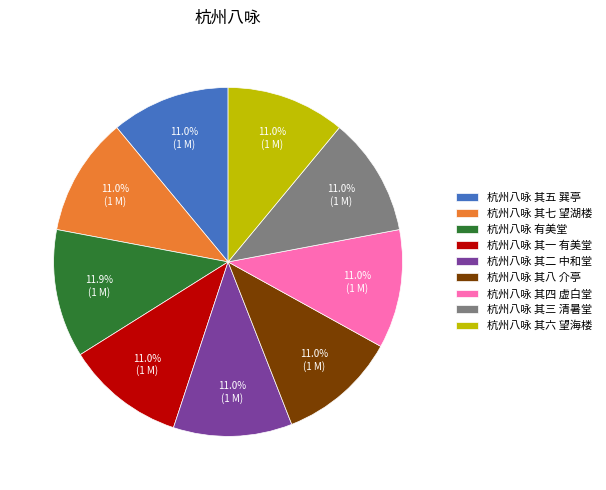

How many segments does this pie chart have?

9